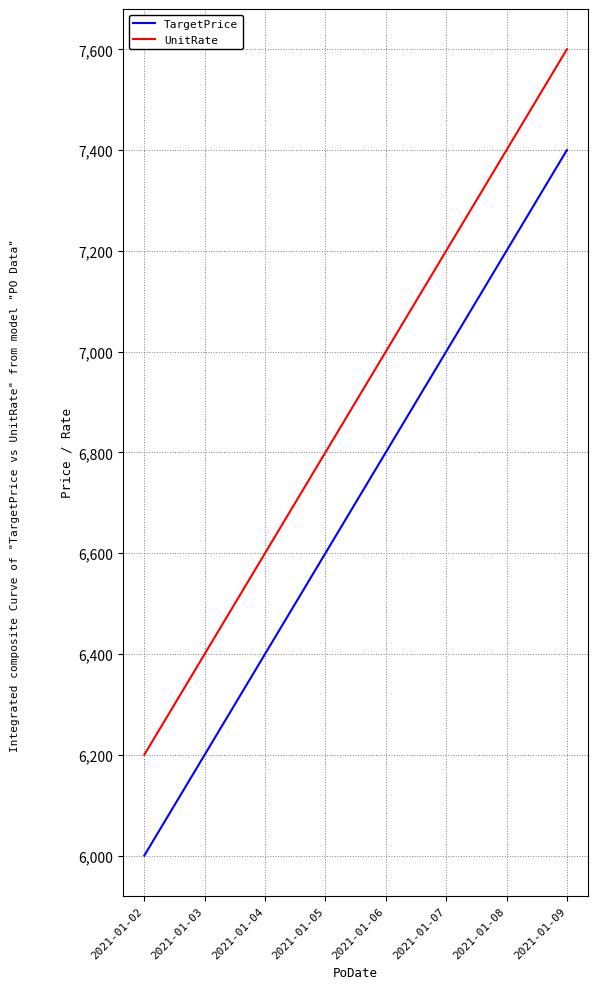

True or false: UnitRate and TargetPrice intersect in this chart.

False